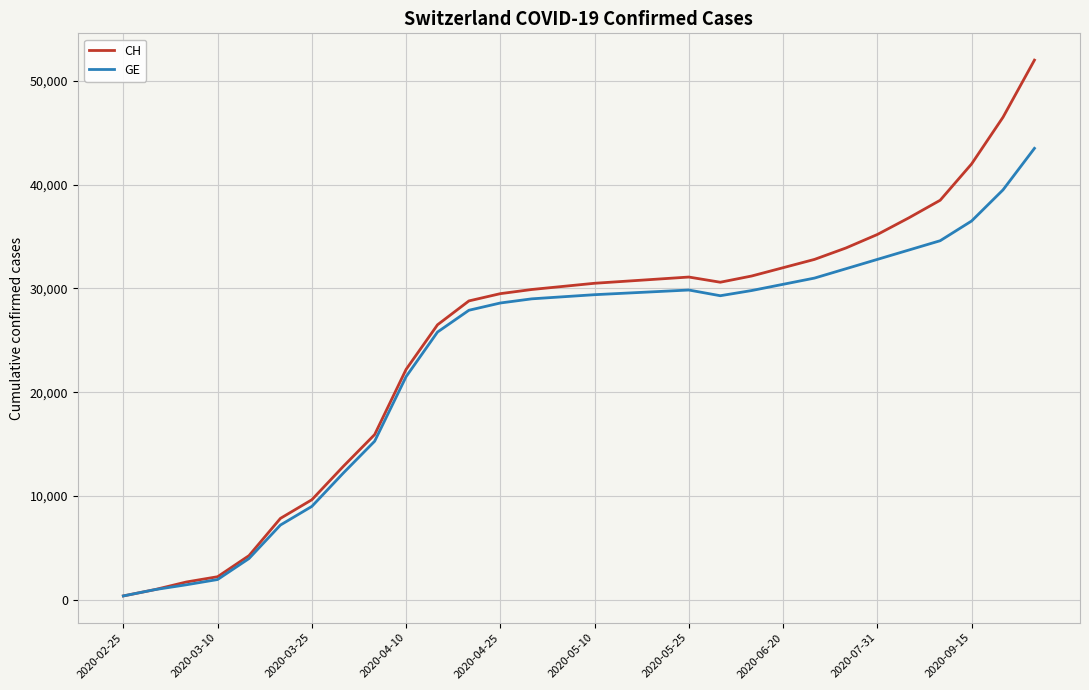

How many values in the GE series are below 29300?

15